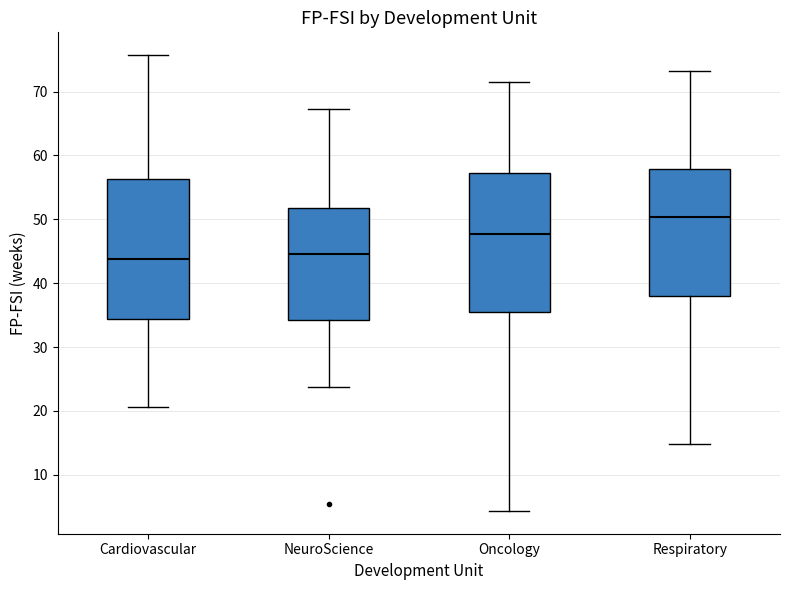

Reading left to right, read every box against the y-axis: the position of its median line, the range the box covers, and the ends of its whiskers. The values are not printed on the chart, so give them approximately, as read against the axis.

Cardiovascular: median 44, box 34 to 56, whiskers 21 to 76
NeuroScience: median 45, box 34 to 52, whiskers 24 to 67
Oncology: median 48, box 35 to 57, whiskers 4 to 71
Respiratory: median 50, box 38 to 58, whiskers 15 to 73